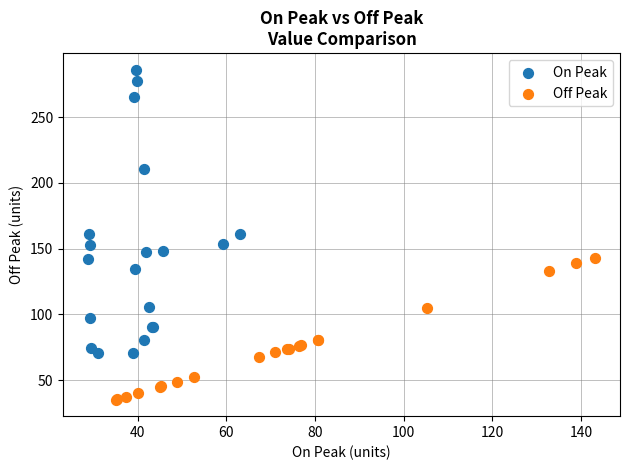

Which series has the widest spread of Y values?

On Peak